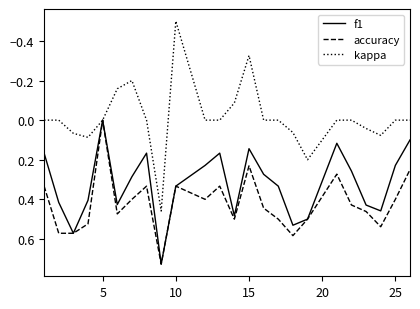

Which series has the widest spread of values?

kappa